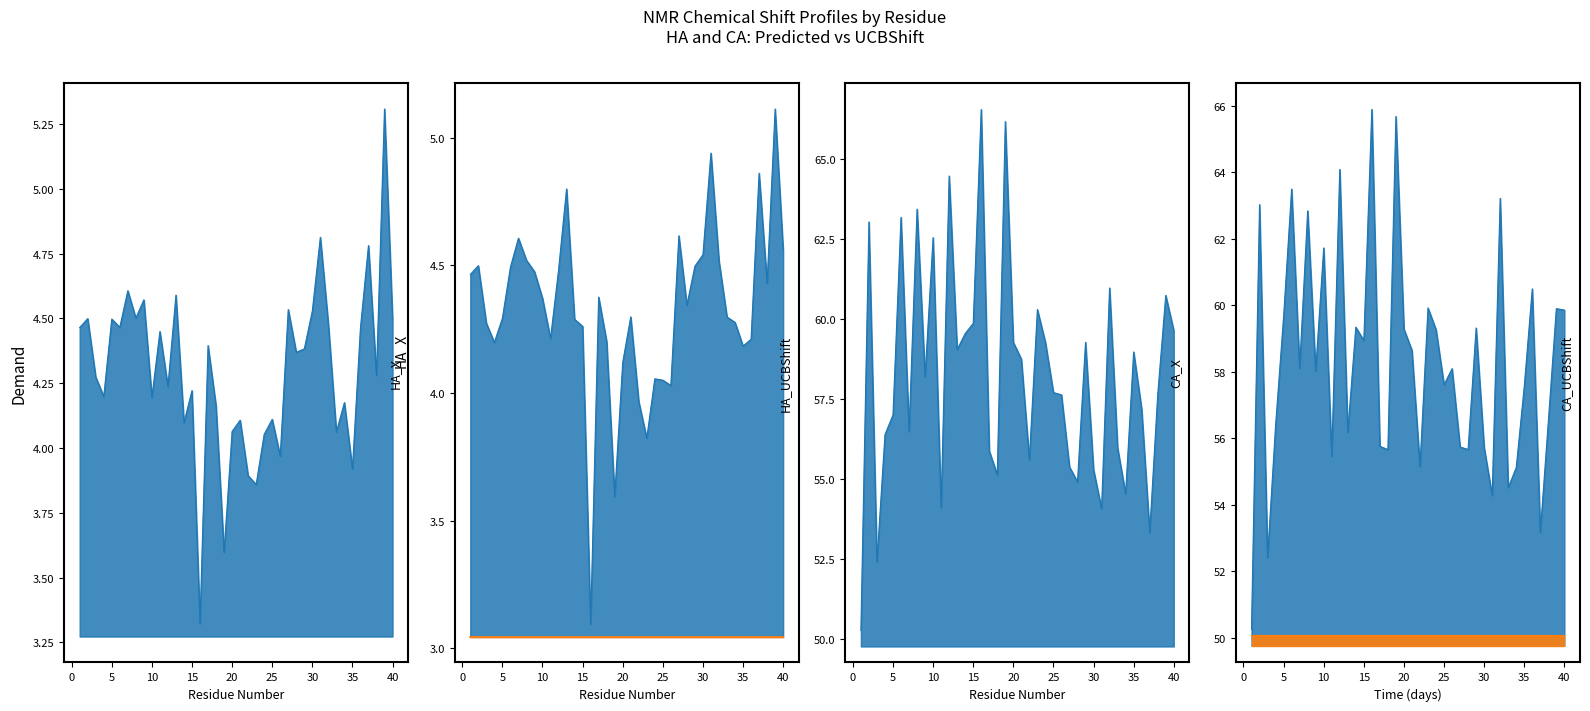

True or false: CA_UCBShift and HA_UCBShift intersect in this chart.

False